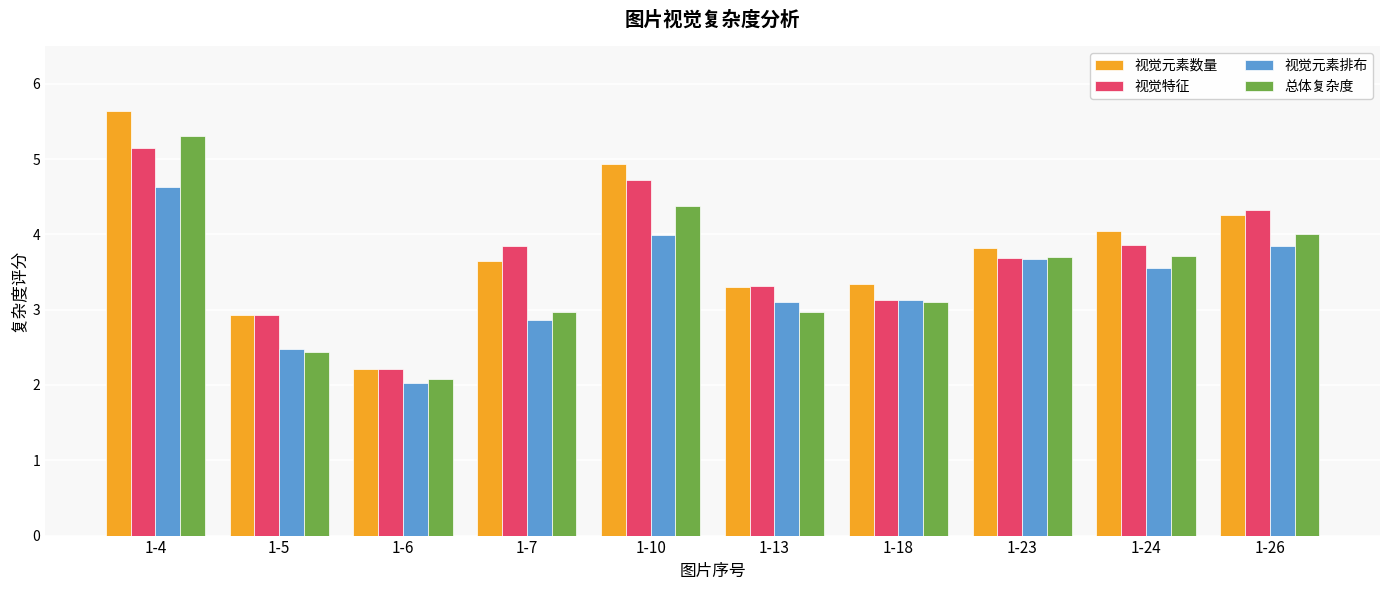

Rank the series at 1-7 from lowest to highest value.

视觉元素排布, 总体复杂度, 视觉元素数量, 视觉特征